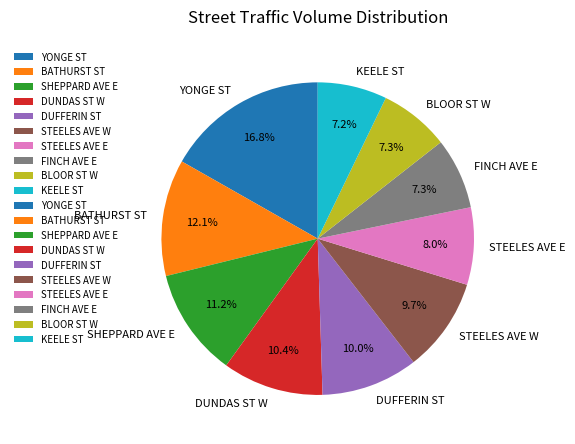

What is the largest slice in the pie chart?

YONGE ST